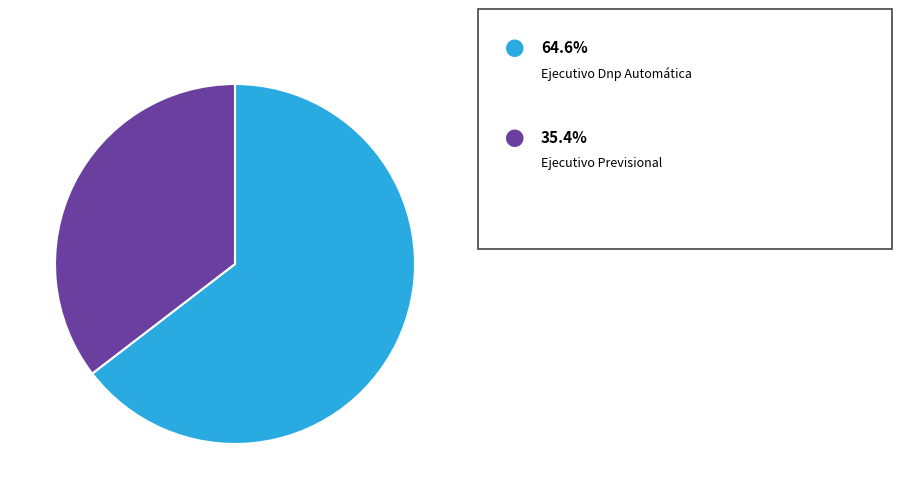

Is there a majority slice in this chart?

Yes